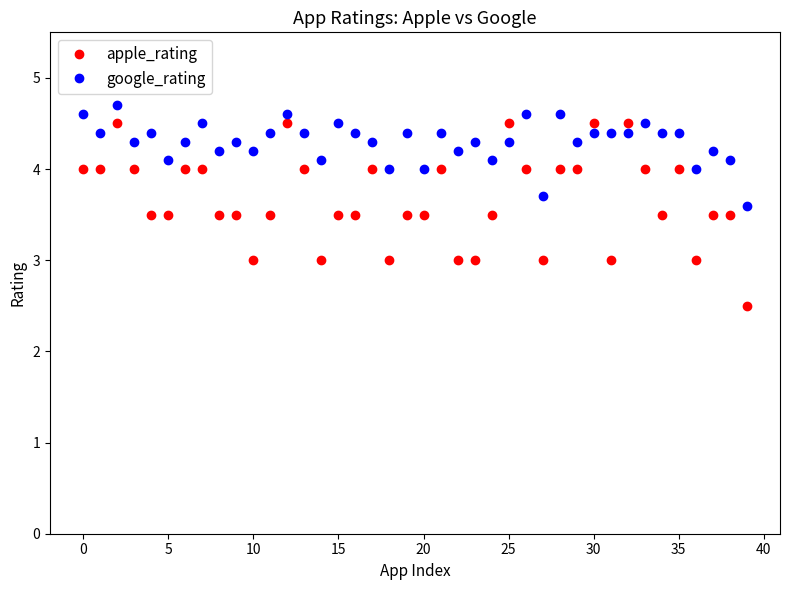

How many distinct data groups are displayed?

2